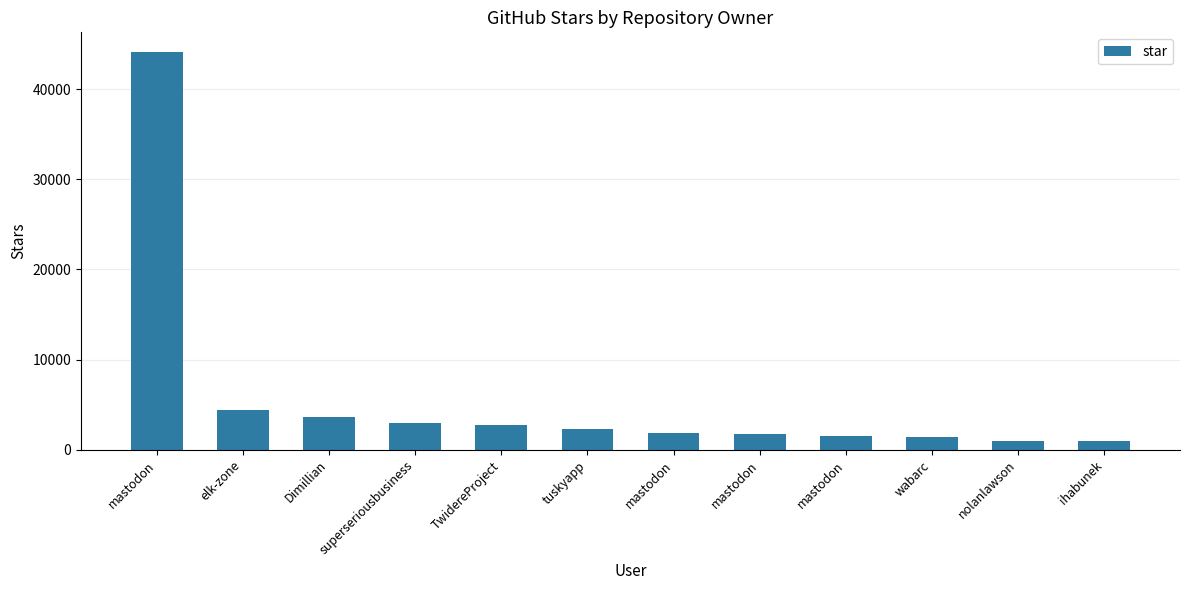

How many data points are less than 2300?

6